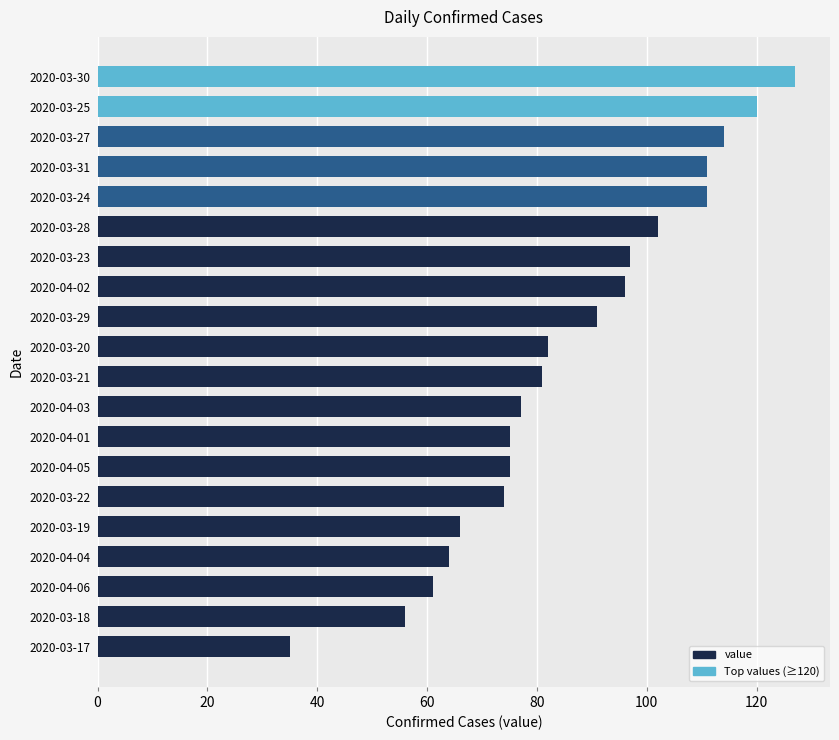

What is the difference between the maximum and minimum values?

92